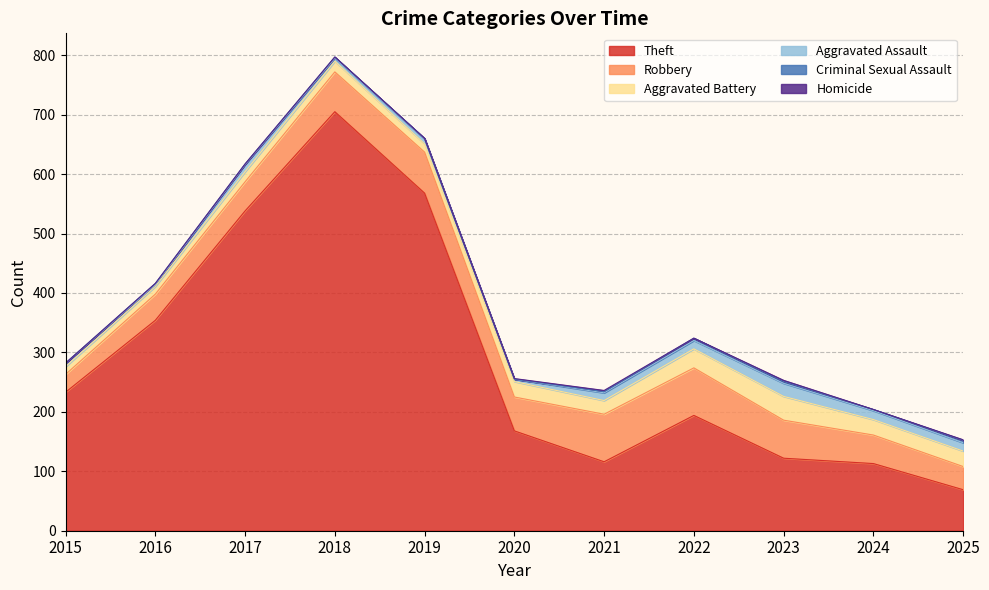

Rank the categories by Aggravated Battery value from highest to lowest.

2023, 2022, 2020, 2024, 2025, 2021, 2018, 2017, 2019, 2015, 2016